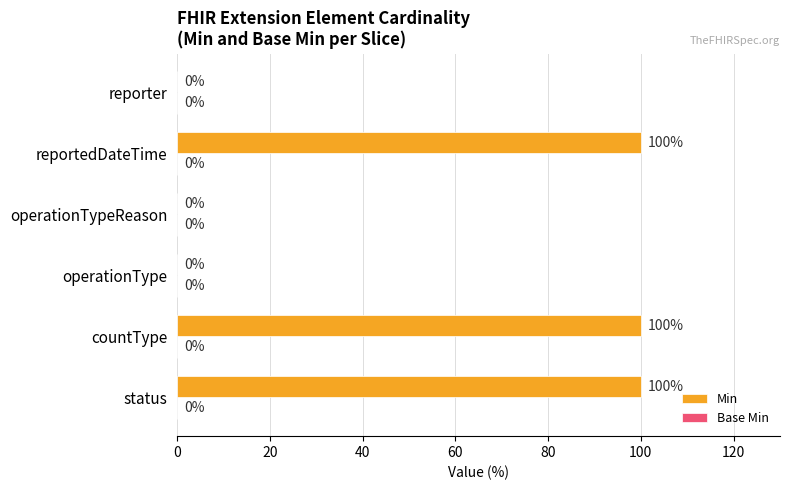

Reading bottom to top, extract all data points from this chart.

status=100	countType=100	operationType=0	operationTypeReason=0	reportedDateTime=100	reporter=0